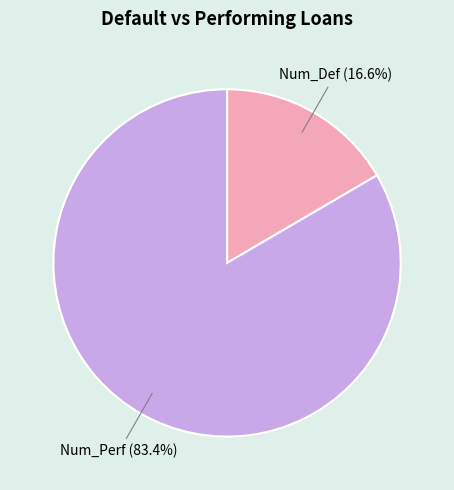

What is the total percentage of Num_Def and Num_Perf?

100.0%